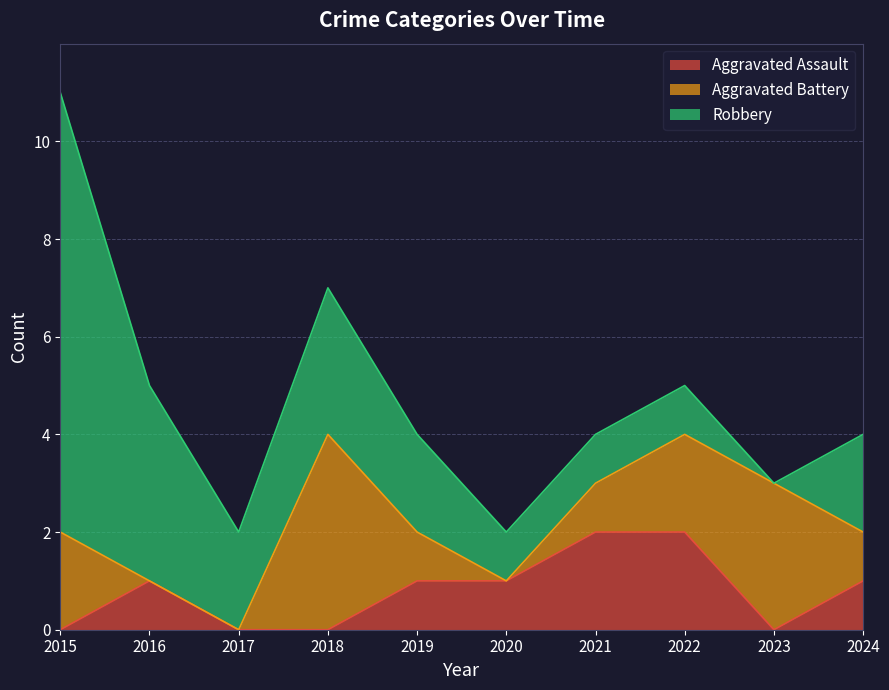

In Robbery, how many points are higher than both neighbors (excluding endpoints)?

1